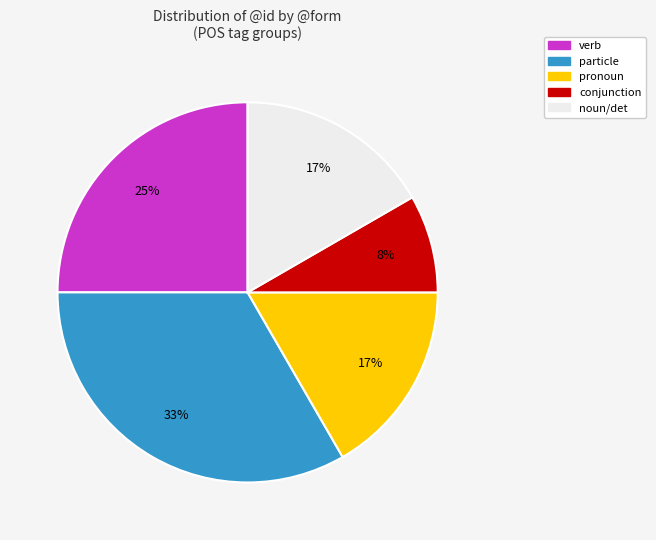

To the nearest percent, what is the difference between the largest and smallest slice percentages?

25%